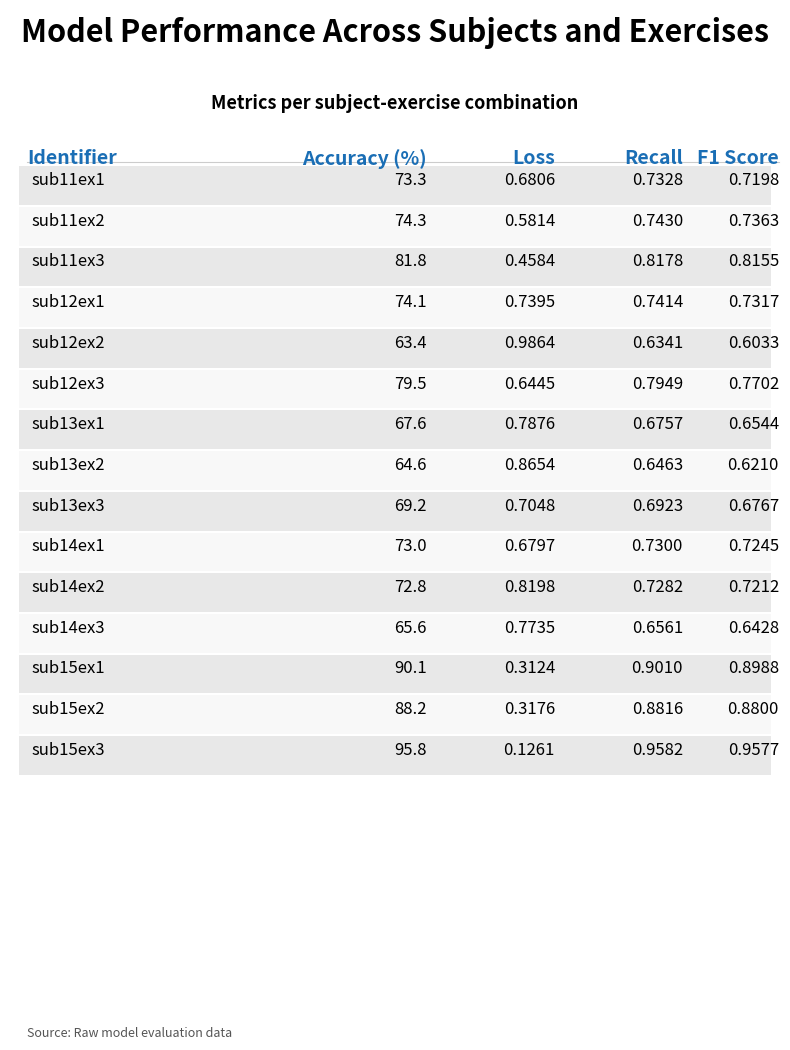

Rank the categories by f1_score value from lowest to highest.

sub12ex2, sub13ex2, sub14ex3, sub13ex1, sub13ex3, sub11ex1, sub14ex2, sub14ex1, sub12ex1, sub11ex2, sub12ex3, sub11ex3, sub15ex2, sub15ex1, sub15ex3